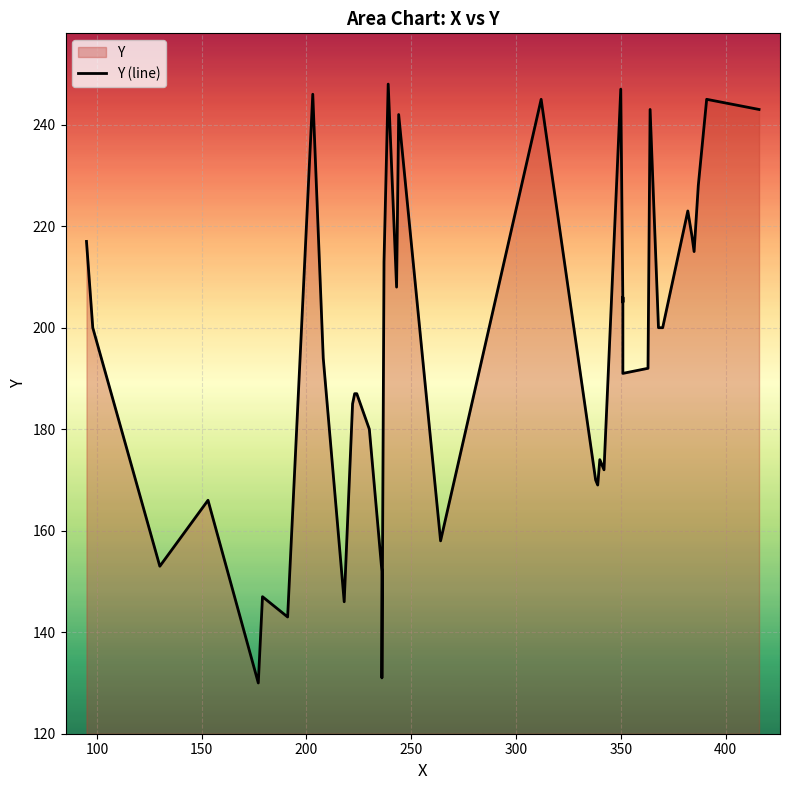

What is the average value?

195